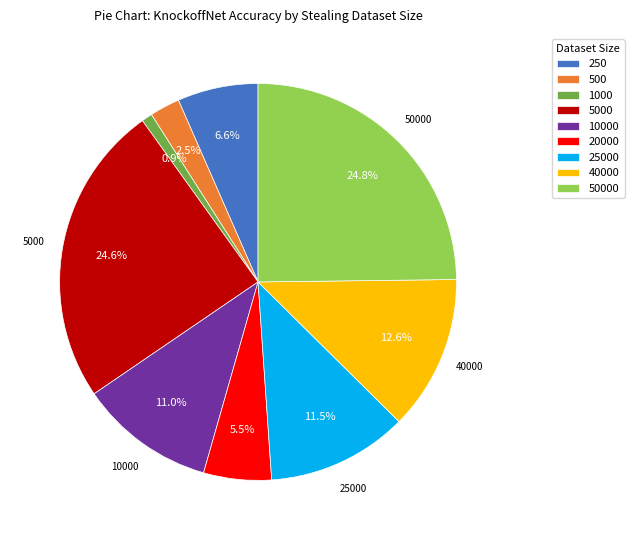

Does 50000 represent more than half of the total?

No